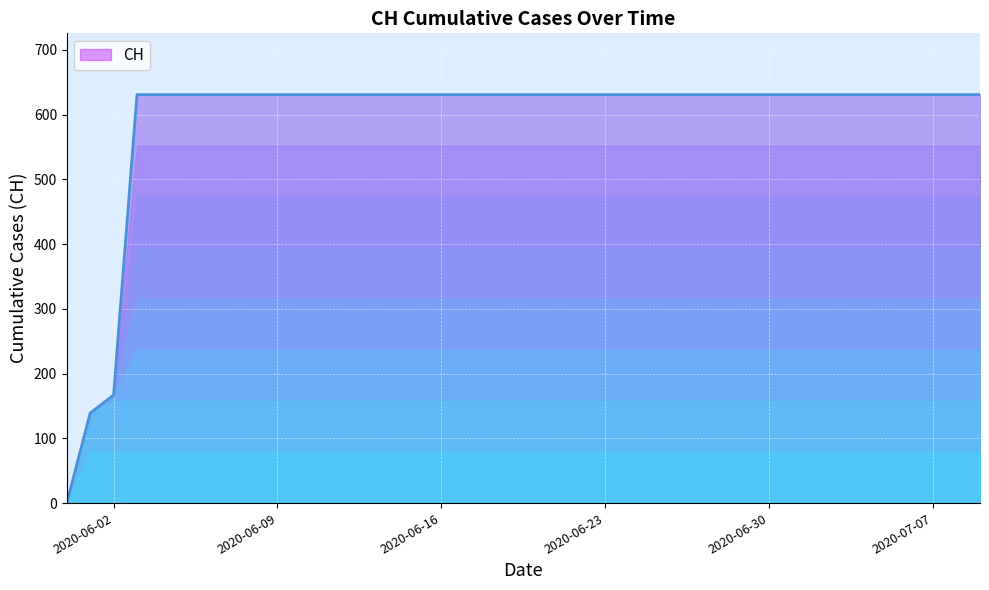

The value at 2020-07-03 is 1083. True or false?

False